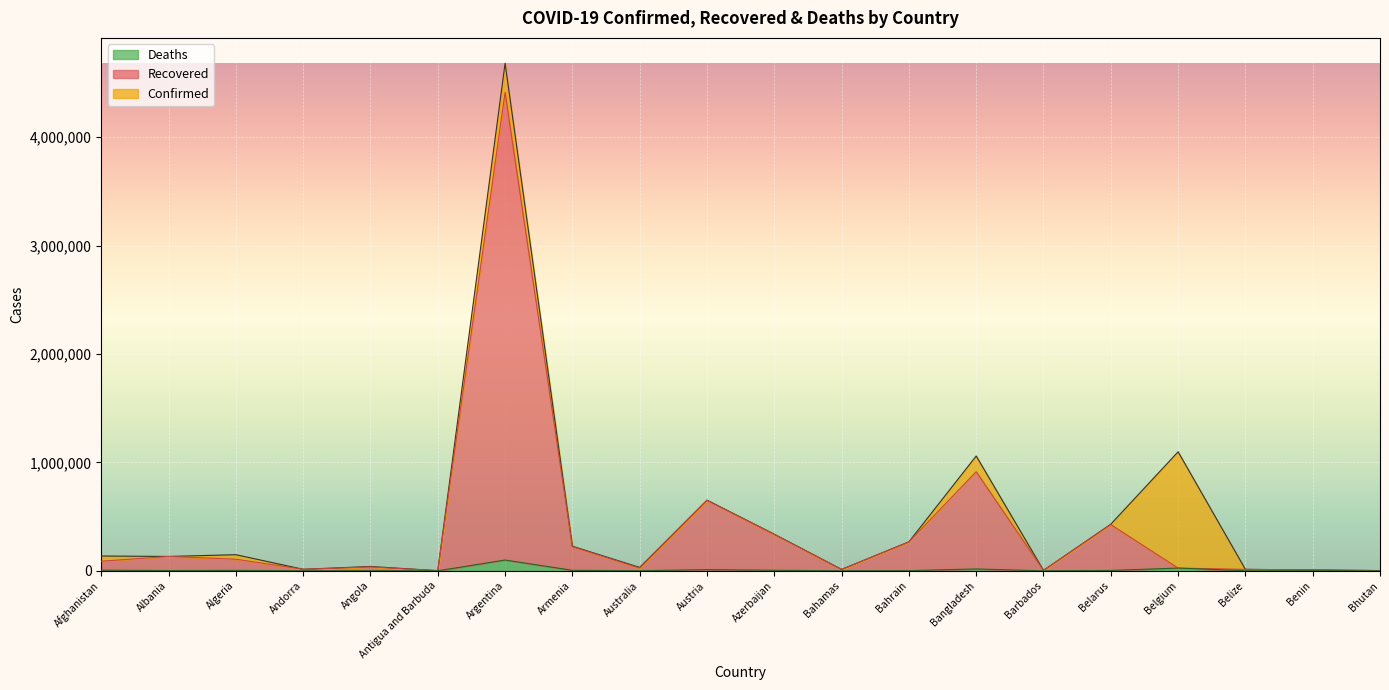

True or false: Confirmed and Recovered cross at least once.

False